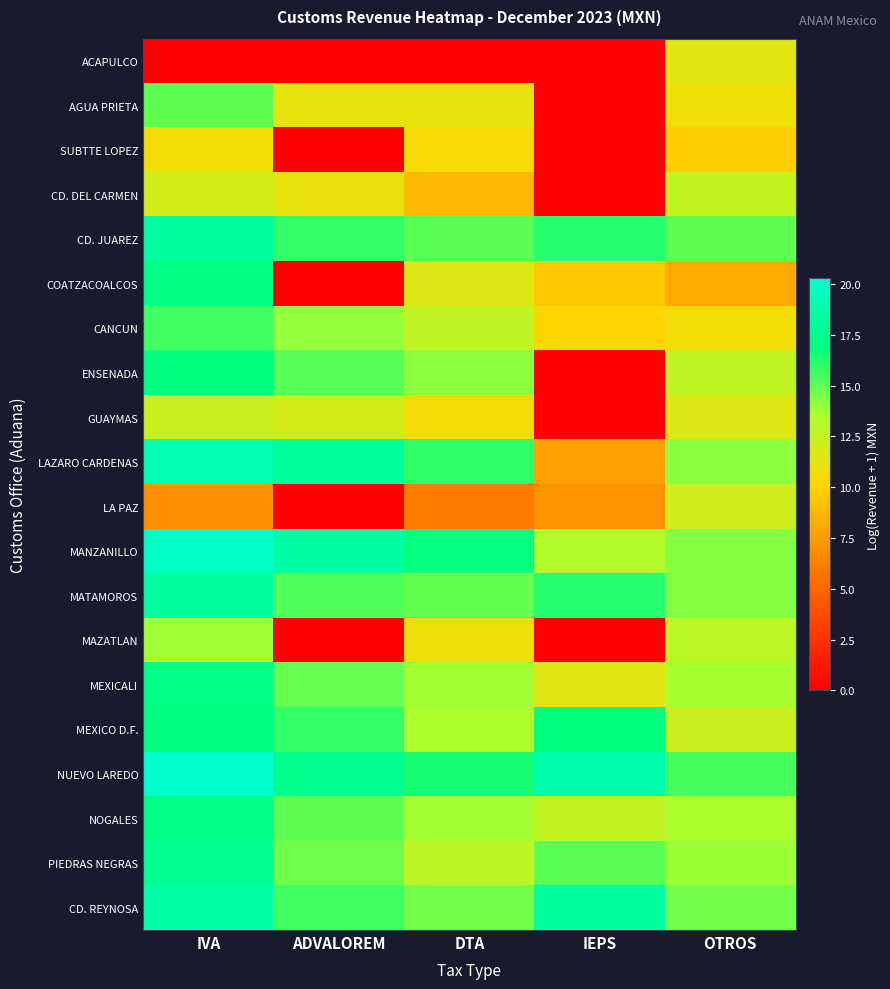

Reading left to right, list all the values displayed in this chart.

ACAPULCO: IVA=0.0	ADVALOREM=0.0	DTA=0.0	IEPS=0.0	OTROS=11.4
AGUA PRIETA: IVA=15.0	ADVALOREM=11.1	DTA=11.2	IEPS=0.0	OTROS=10.8
SUBTTE LOPEZ: IVA=10.7	ADVALOREM=0.0	DTA=10.5	IEPS=0.0	OTROS=9.7
CD. DEL CARMEN: IVA=12.0	ADVALOREM=11.1	DTA=8.7	IEPS=0.0	OTROS=12.6
CD. JUAREZ: IVA=18.3	ADVALOREM=15.9	DTA=15.1	IEPS=16.1	OTROS=15.0
COATZACOALCOS: IVA=17.1	ADVALOREM=0.0	DTA=11.5	IEPS=9.5	OTROS=8.2
CANCUN: IVA=15.7	ADVALOREM=14.0	DTA=12.7	IEPS=10.1	OTROS=10.7
ENSENADA: IVA=16.9	ADVALOREM=15.1	DTA=14.1	IEPS=0.0	OTROS=12.7
GUAYMAS: IVA=12.3	ADVALOREM=11.9	DTA=10.5	IEPS=0.0	OTROS=11.5
LAZARO CARDENAS: IVA=19.0	ADVALOREM=18.1	DTA=15.9	IEPS=7.8	OTROS=14.1
LA PAZ: IVA=6.9	ADVALOREM=0.0	DTA=6.0	IEPS=7.2	OTROS=12.0
MANZANILLO: IVA=19.8	ADVALOREM=18.5	DTA=16.8	IEPS=13.3	OTROS=14.3
MATAMOROS: IVA=18.3	ADVALOREM=15.4	DTA=14.9	IEPS=16.2	OTROS=14.3
MAZATLAN: IVA=13.7	ADVALOREM=0.0	DTA=10.9	IEPS=0.0	OTROS=12.8
MEXICALI: IVA=17.1	ADVALOREM=14.8	DTA=13.6	IEPS=11.4	OTROS=13.6
MEXICO D.F.: IVA=17.0	ADVALOREM=15.9	DTA=13.5	IEPS=16.9	OTROS=12.3
NUEVO LAREDO: IVA=20.3	ADVALOREM=17.5	DTA=16.4	IEPS=18.8	OTROS=15.5
NOGALES: IVA=17.1	ADVALOREM=15.0	DTA=13.7	IEPS=12.6	OTROS=13.4
PIEDRAS NEGRAS: IVA=17.6	ADVALOREM=14.7	DTA=12.8	IEPS=15.1	OTROS=13.8
CD. REYNOSA: IVA=18.7	ADVALOREM=15.6	DTA=14.7	IEPS=18.3	OTROS=14.6